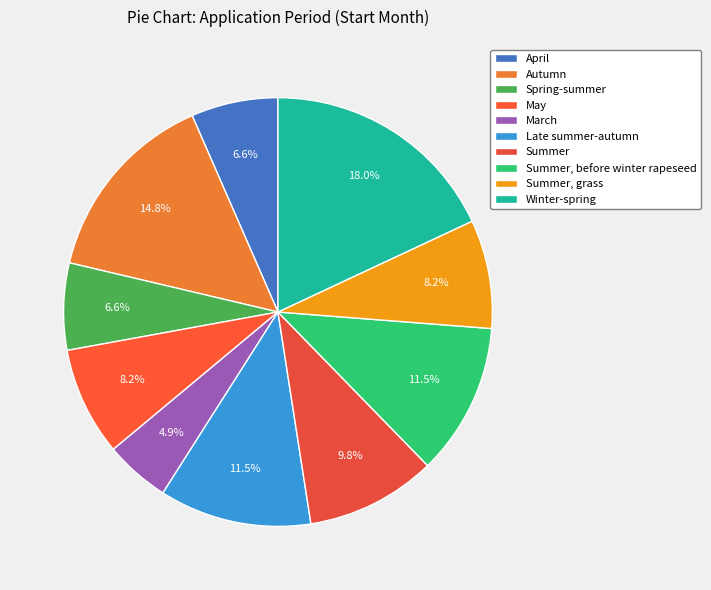

To the nearest percent, what percentage of the pie is Autumn?

15%